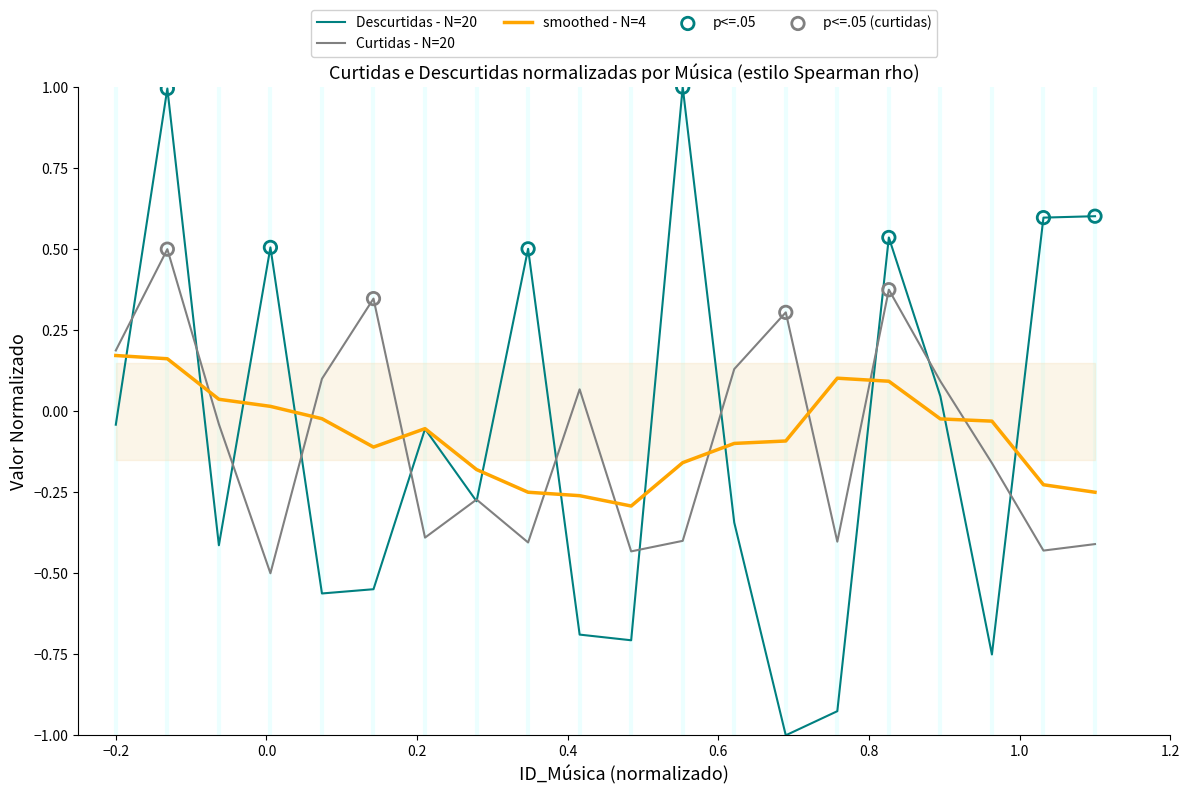

Which series contains the lowest Y value?

Descurtidas - N=20